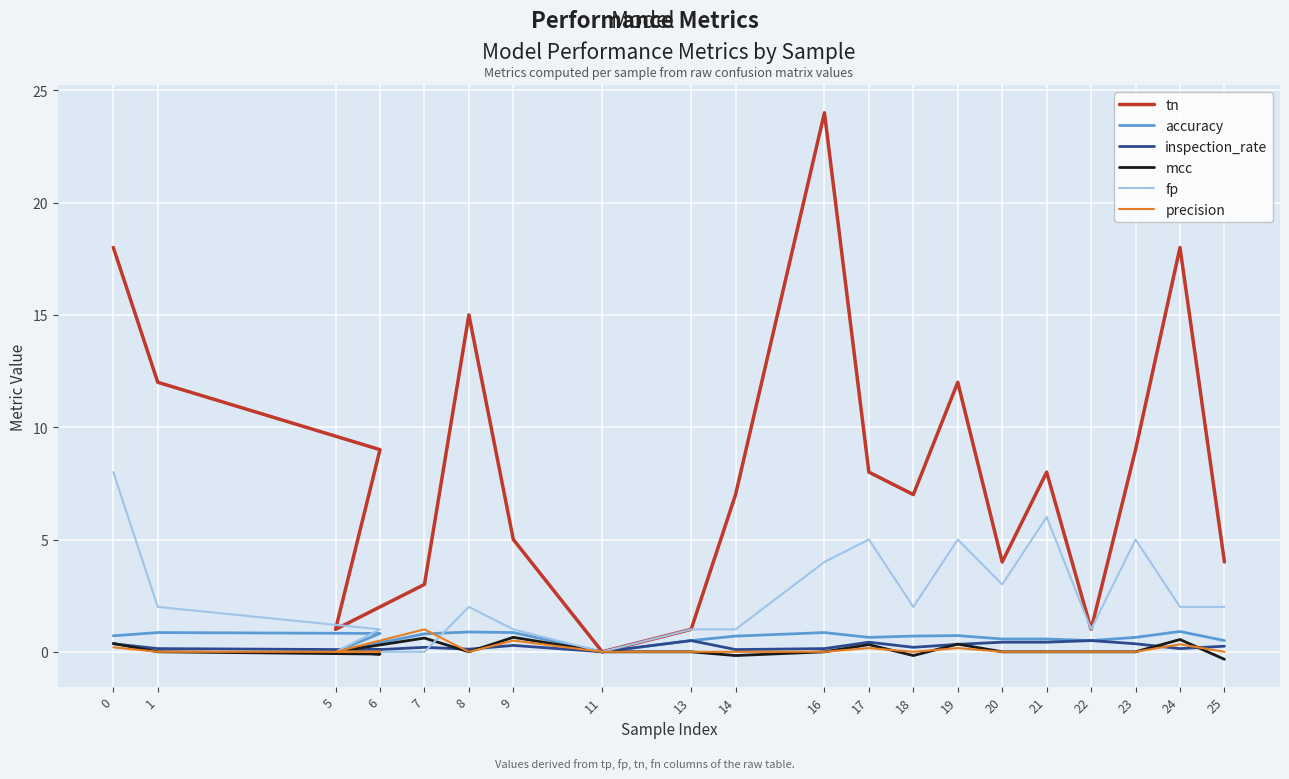

True or false: accuracy and fp cross at least once.

True